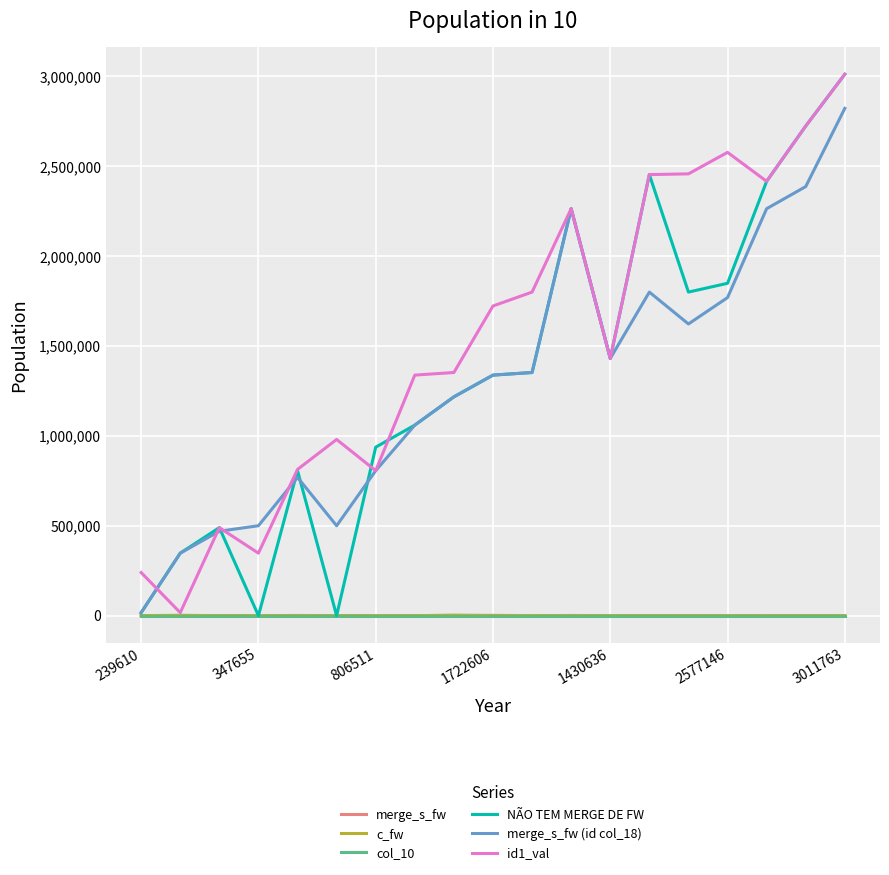

How many series are shown in this chart?

6